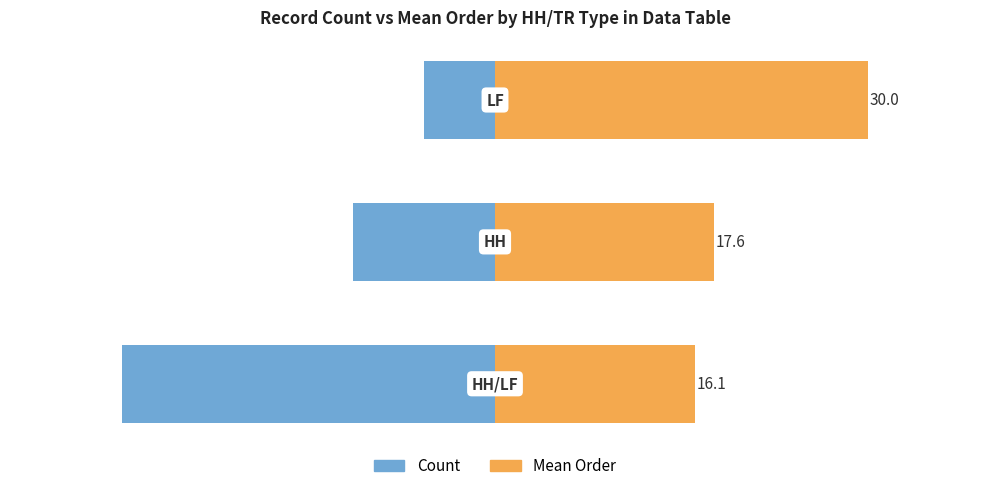

What is the greatest value displayed?

100.0